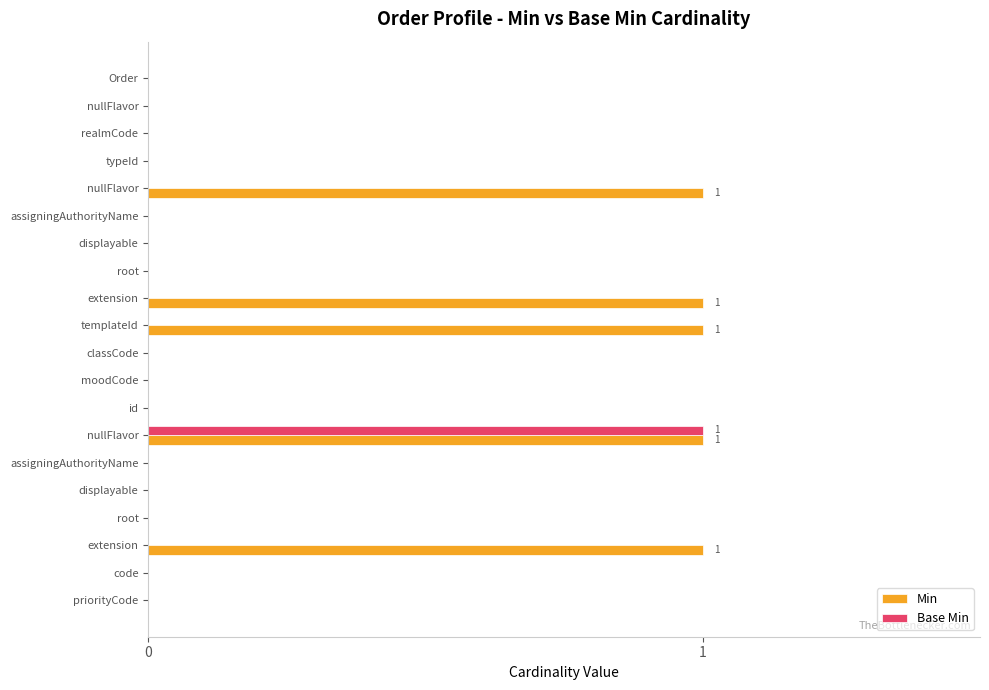

List the labels in order of Min value, largest first.

nullFlavor, extension, templateId, nullFlavor, extension, Order, nullFlavor, realmCode, typeId, assigningAuthorityName, displayable, root, classCode, moodCode, id, assigningAuthorityName, displayable, root, code, priorityCode